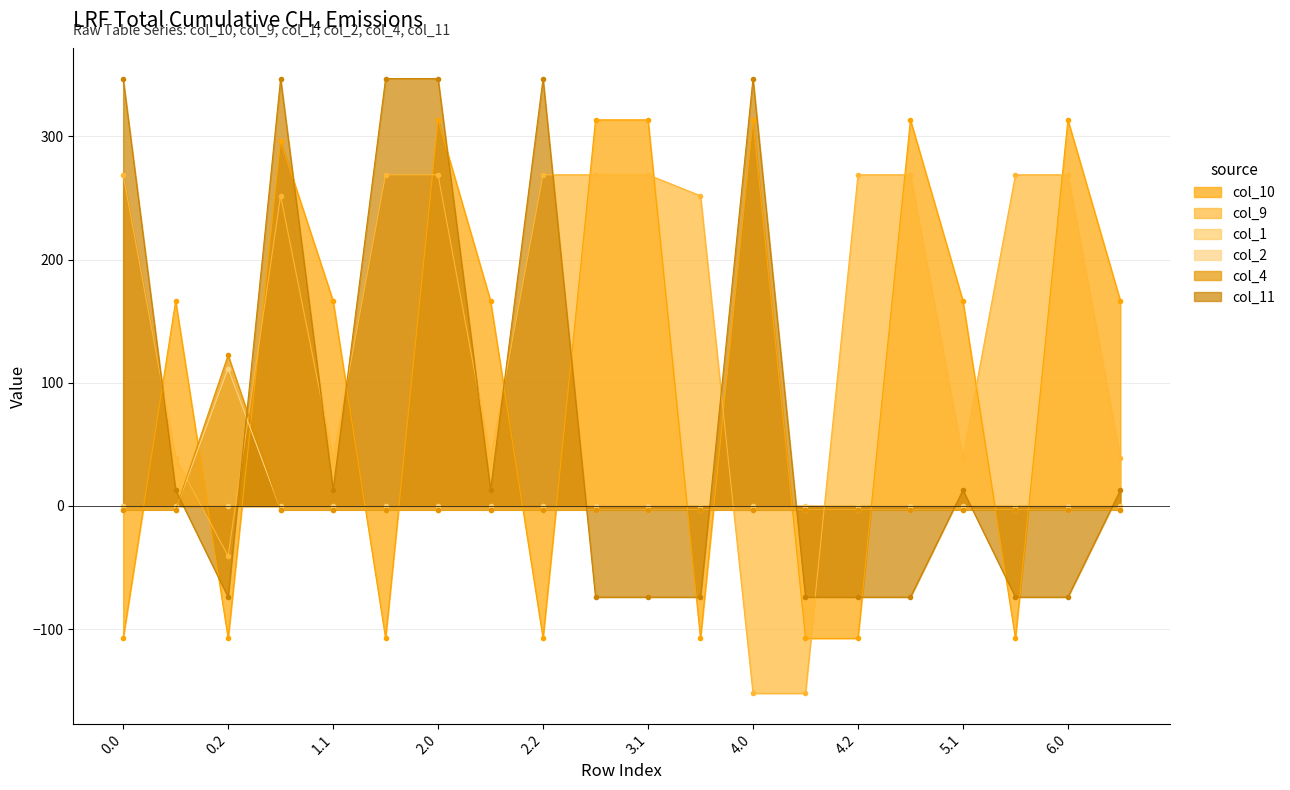

How many values in col_11 are above zero?

11